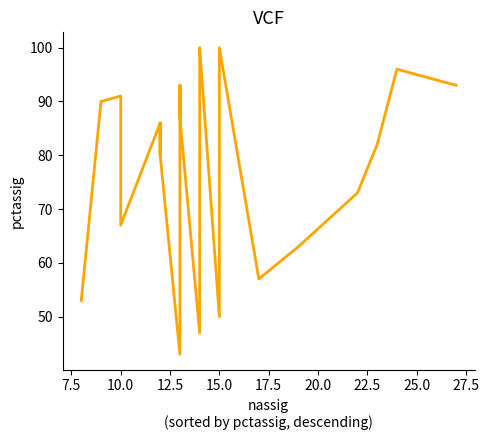

How many interior local valleys (lower than both neighbors) does the data have?

6